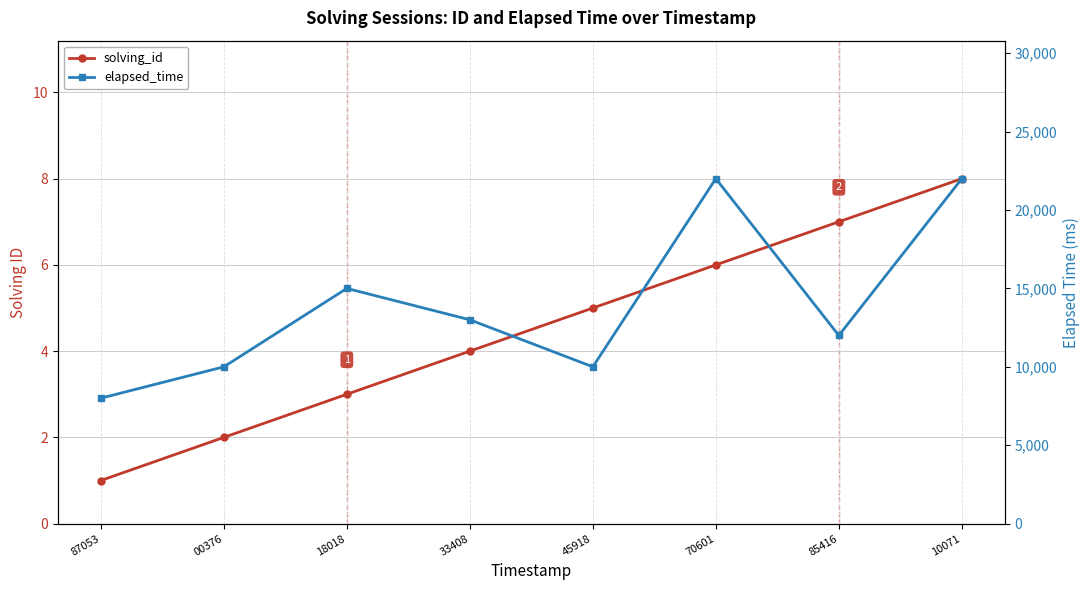

What is the average value of the elapsed_time series?

14000